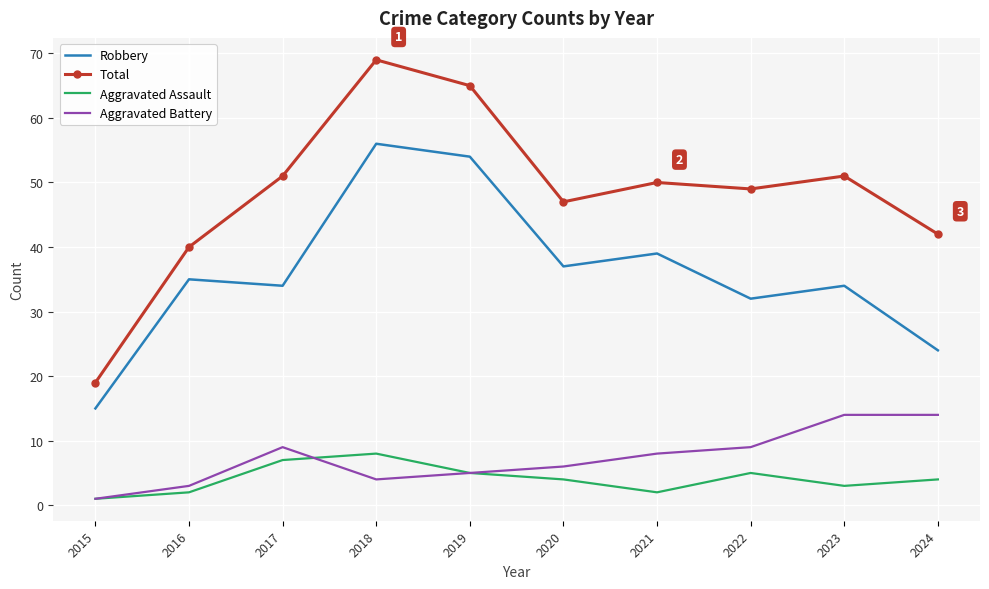

Which series changed the most between 2018 and 2021?

Total